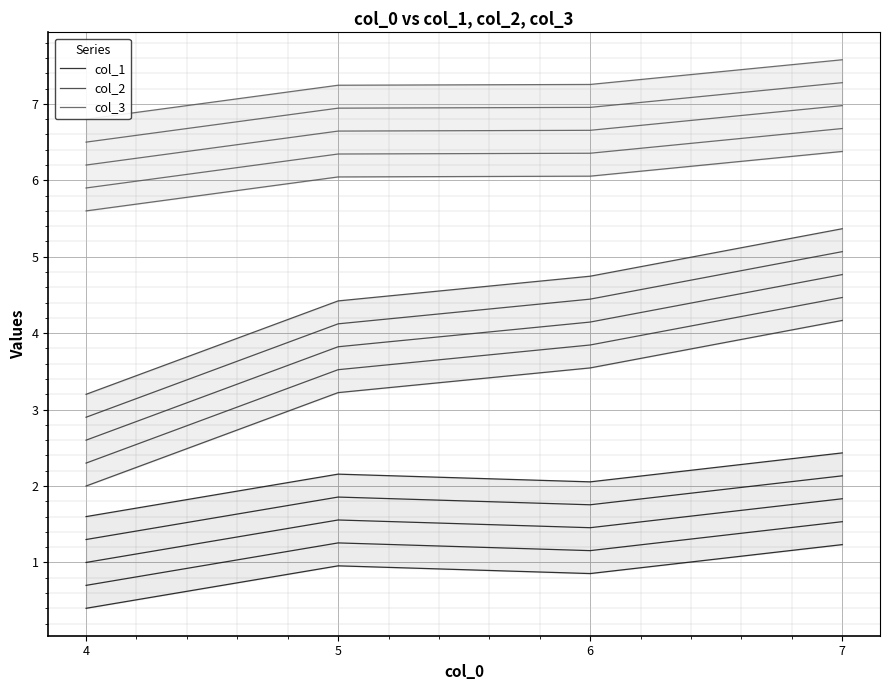

Which series has the largest total across all categories?

col_3